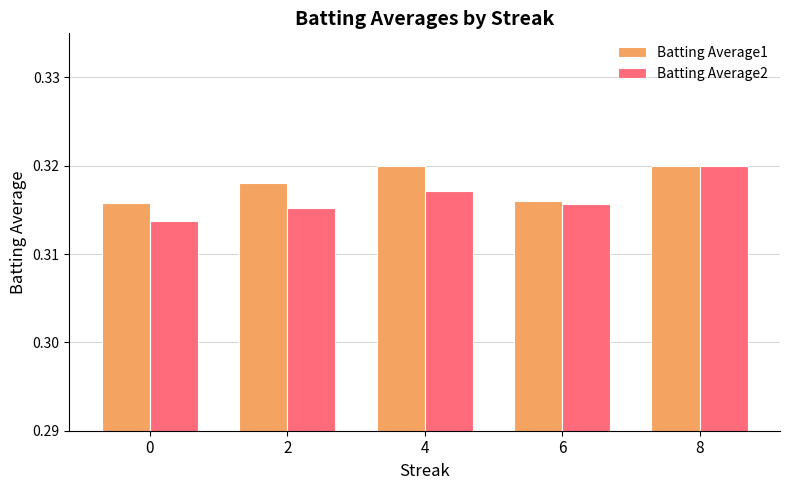

Is the value of Batting Average1 at 0 greater than the value of Batting Average2 at 0?

Yes